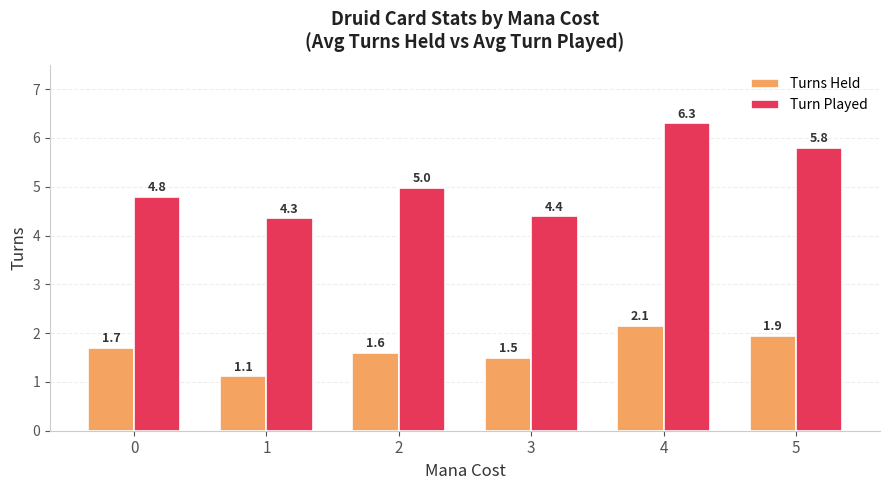

Between 3 and 4, which series saw the biggest shift?

Turn Played